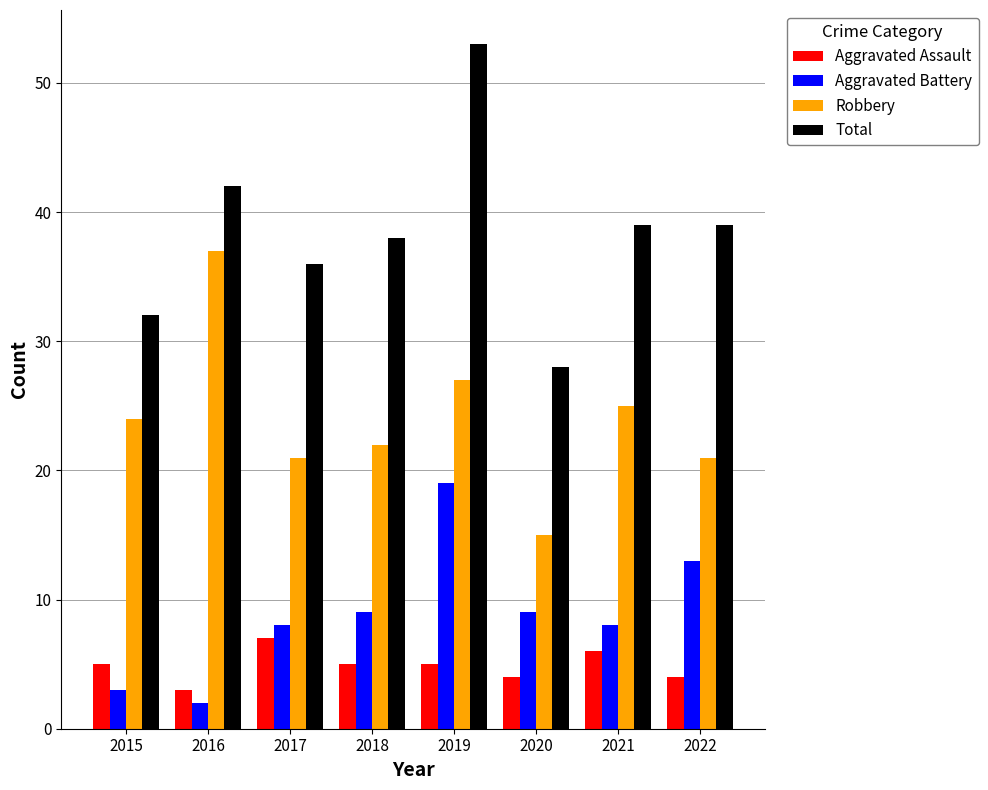

Does the chart contain stacked bars?

No